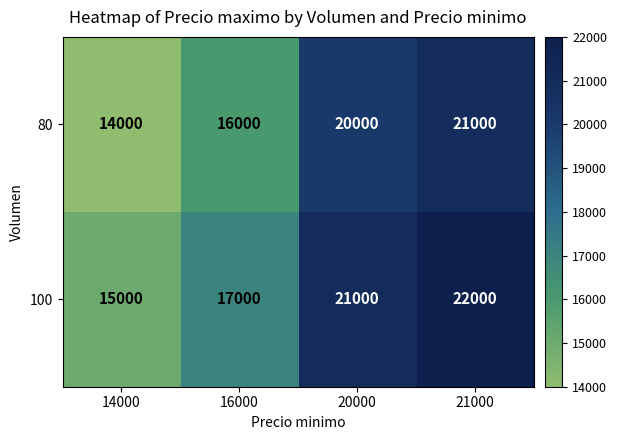

What value does the 100 series have at 14000?

15000